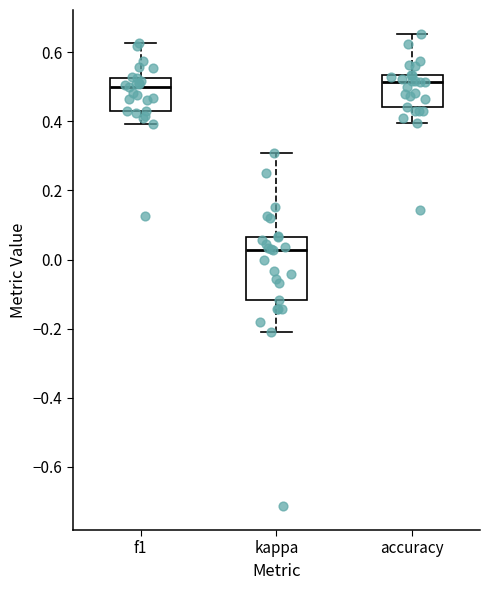

Reading left to right, read every box against the y-axis: the position of its median line, the range the box covers, and the ends of its whiskers. The values are not printed on the chart, so give them approximately, as read against the axis.

f1: median 0.50, box 0.42 to 0.52, whiskers 0.40 to 0.62
kappa: median 0.02, box -0.12 to 0.06, whiskers -0.20 to 0.30
accuracy: median 0.52, box 0.44 to 0.54, whiskers 0.40 to 0.66